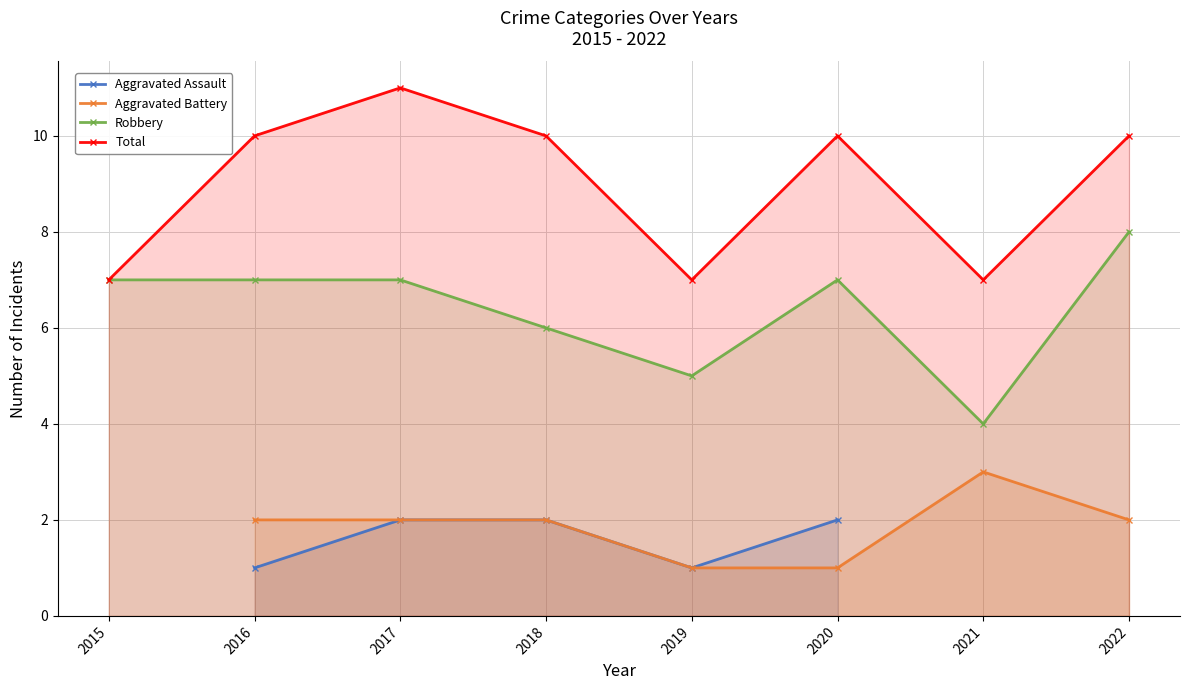

At 2016, list the series in order from smallest to largest.

Aggravated Assault, Aggravated Battery, Robbery, Total